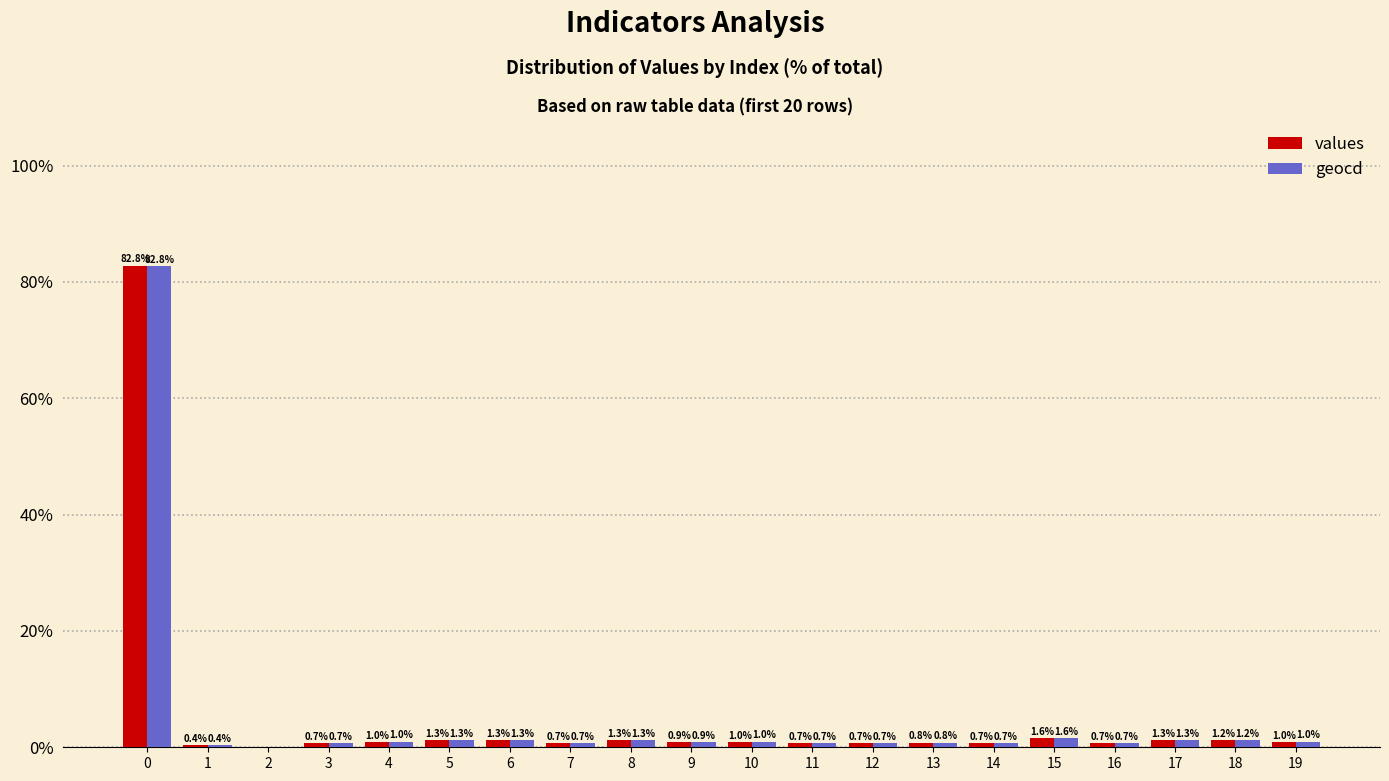

Read the values value at 10.

1.0